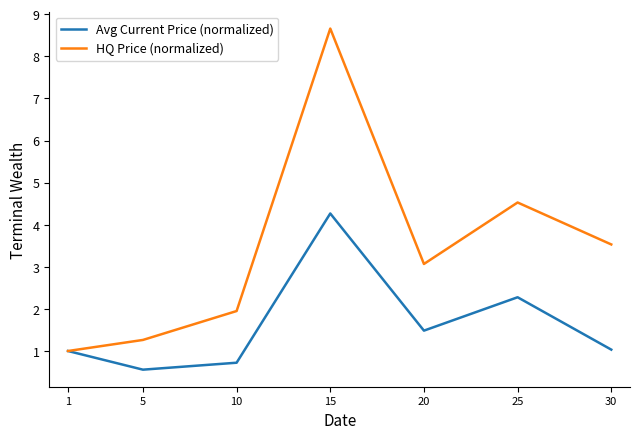

What is the minimum value shown in the chart?

0.6